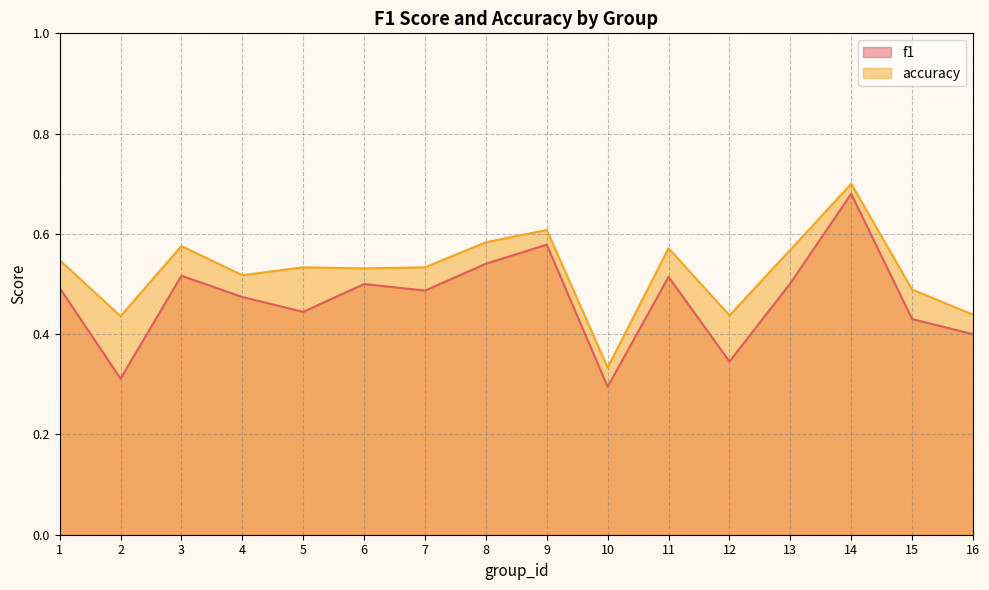

Which series has the largest range (max minus min)?

f1